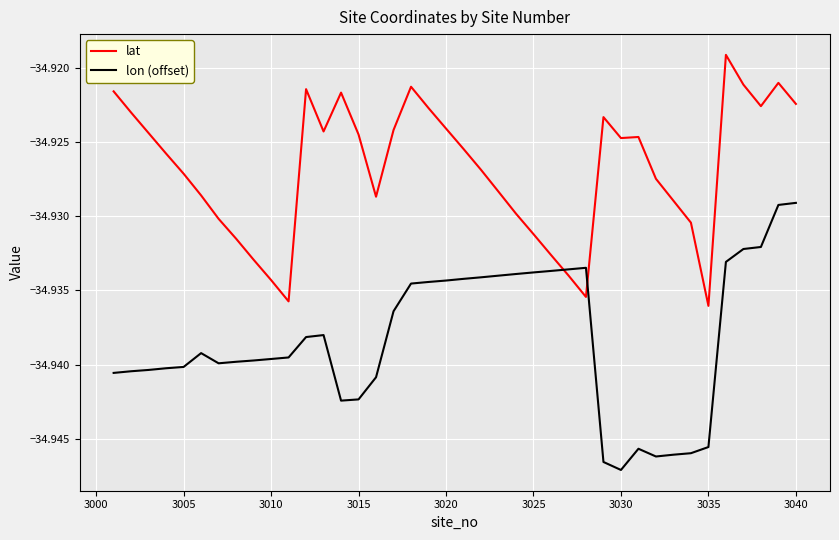

Which series has the largest range (max minus min)?

lon (offset)